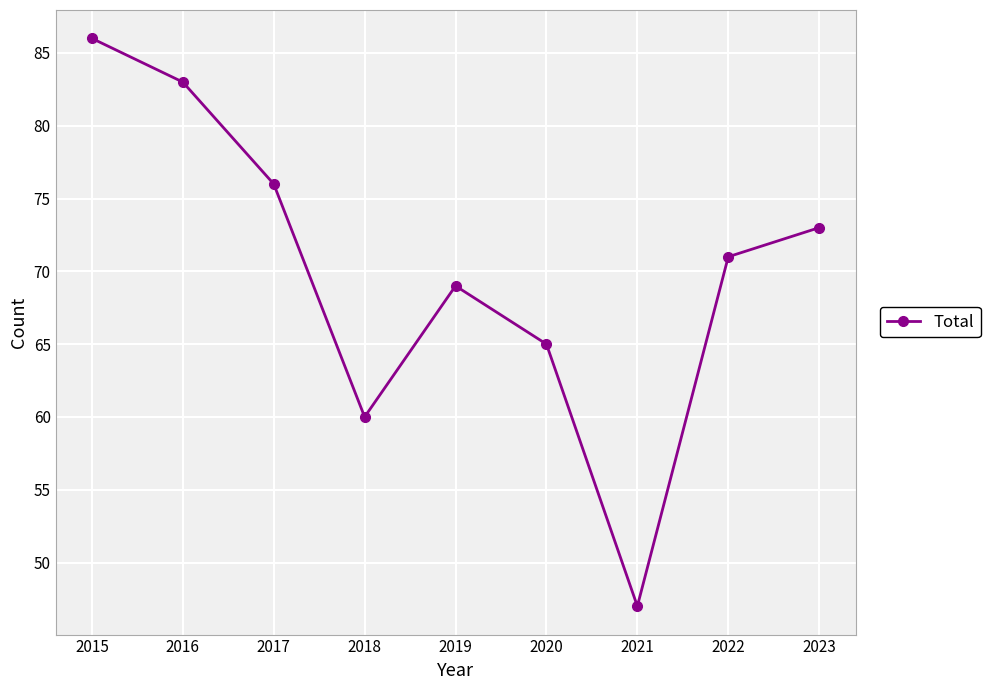

Reading left to right, list all the values displayed in this chart.

2015=86	2016=83	2017=76	2018=60	2019=69	2020=65	2021=47	2022=71	2023=73